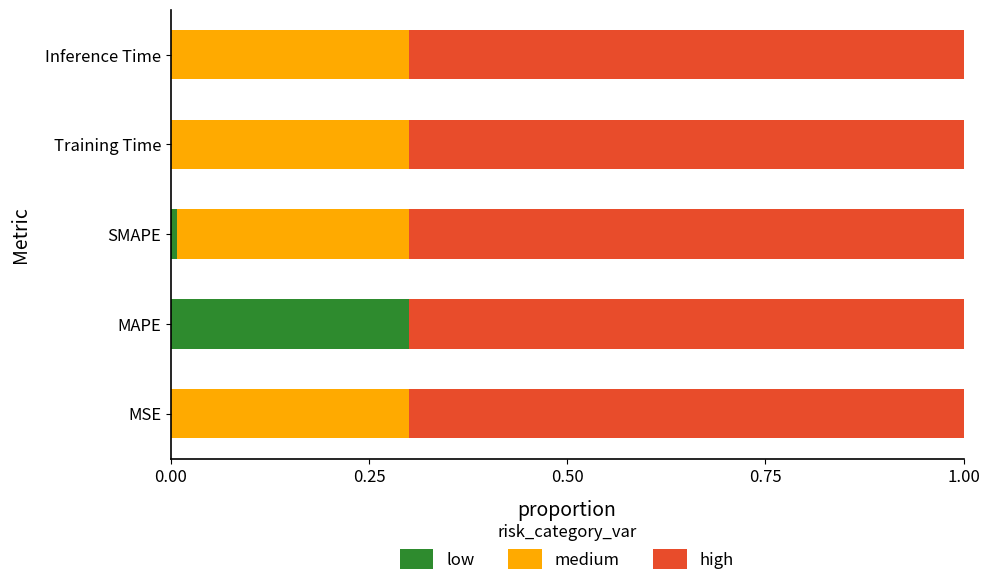

How many categories are shown in the chart?

5